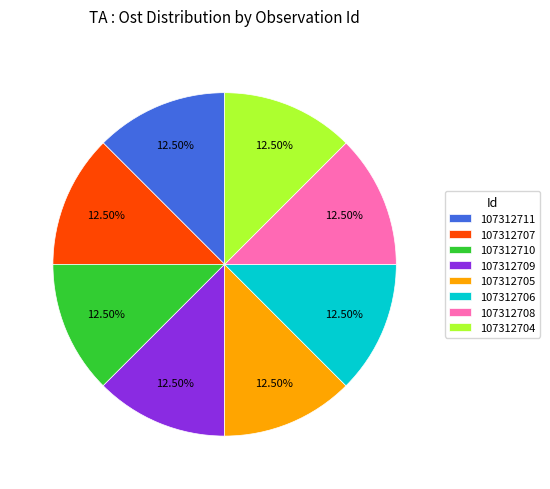

Do 107312707 and 107312704 together represent more than half of the pie?

No